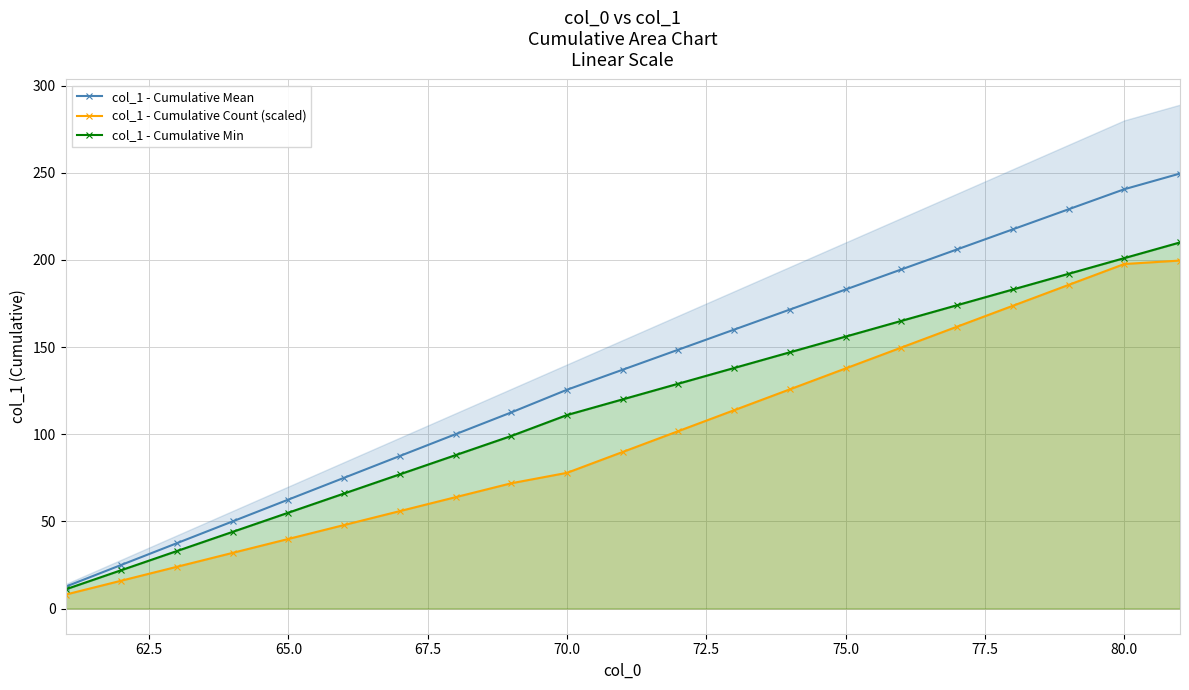

True or false: col_1 - Cumulative Count (scaled) and col_1 - Cumulative Min intersect in this chart.

False